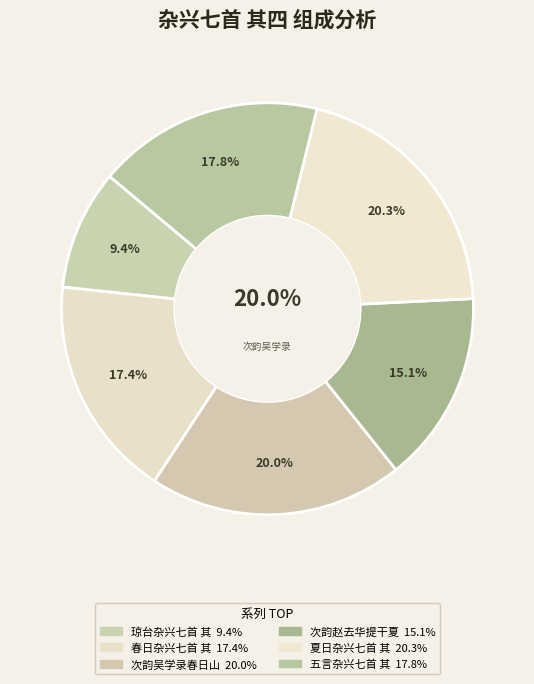

Combined, what portion of the pie is 春日杂兴七首 其四 and 五言杂兴七首 其四?

35.2%